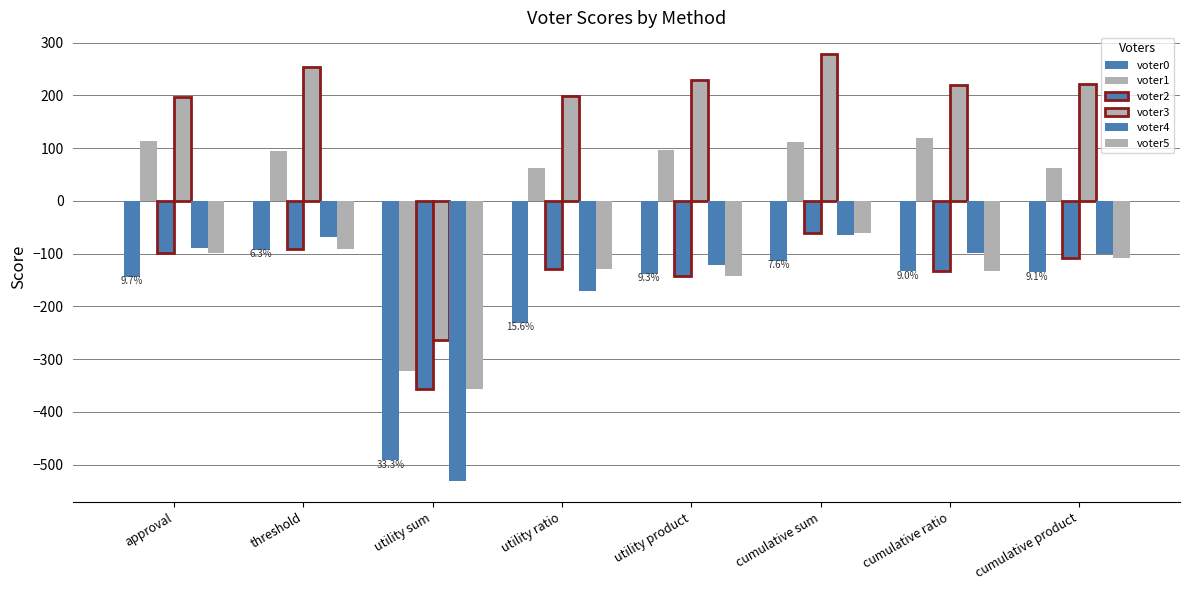

What position from the left is cumulative sum?

6